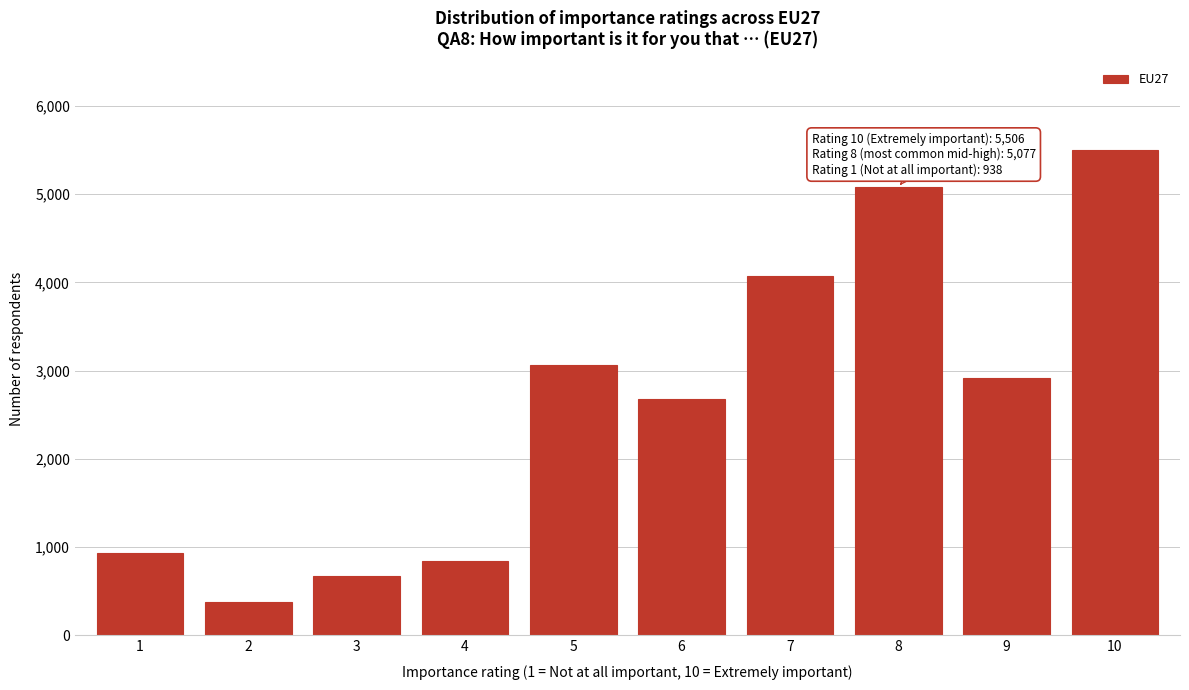

Reading left to right, transcribe all the data shown in this chart.

938	377	675	846	3066	2681	4067	5077	2912	5506